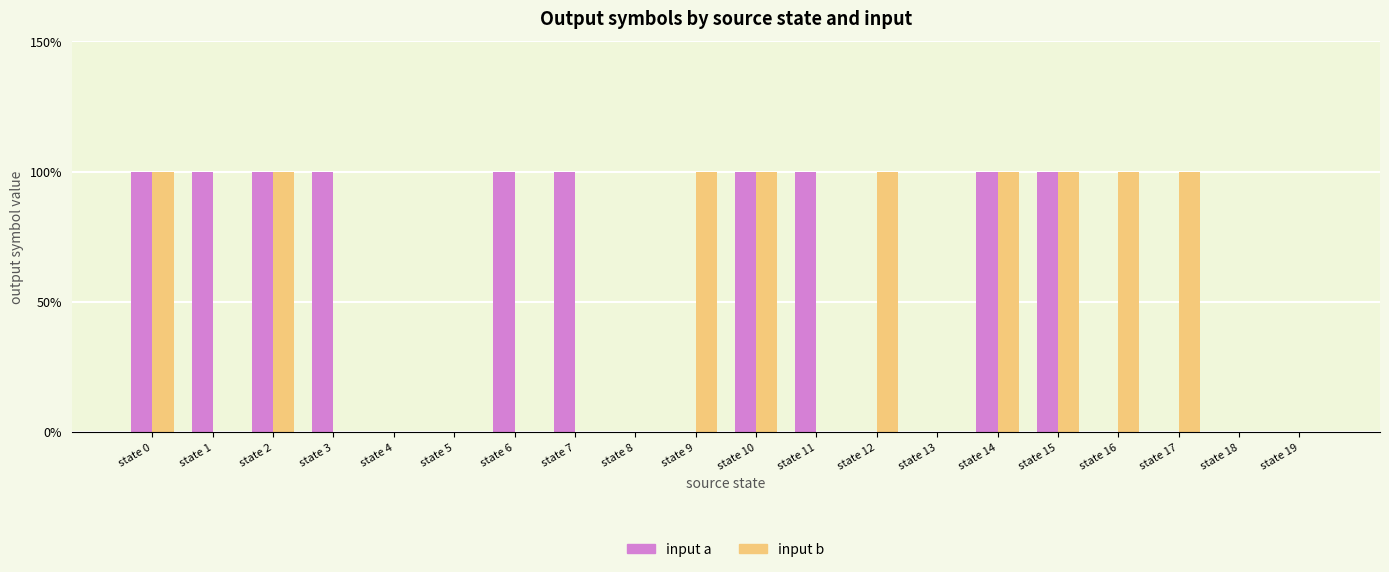

What is the sum of the input a values at state 4 and state 3?

1